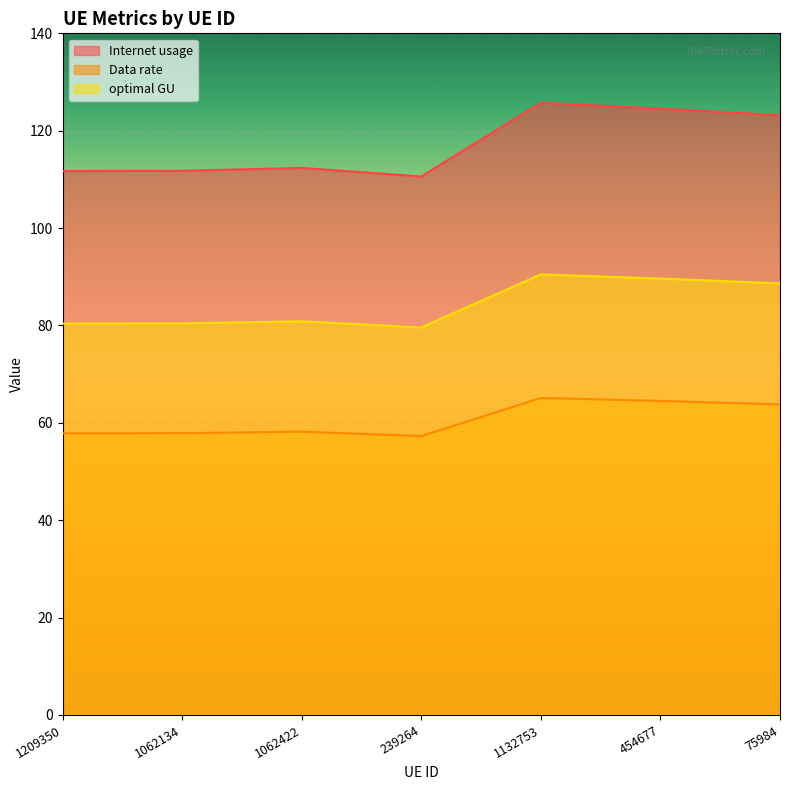

Which category has the lowest value in the Internet usage series?

239264